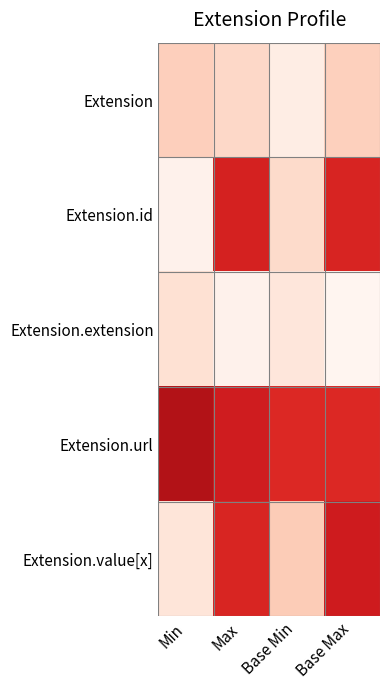

Which category has the lowest value across all series?

Base Max